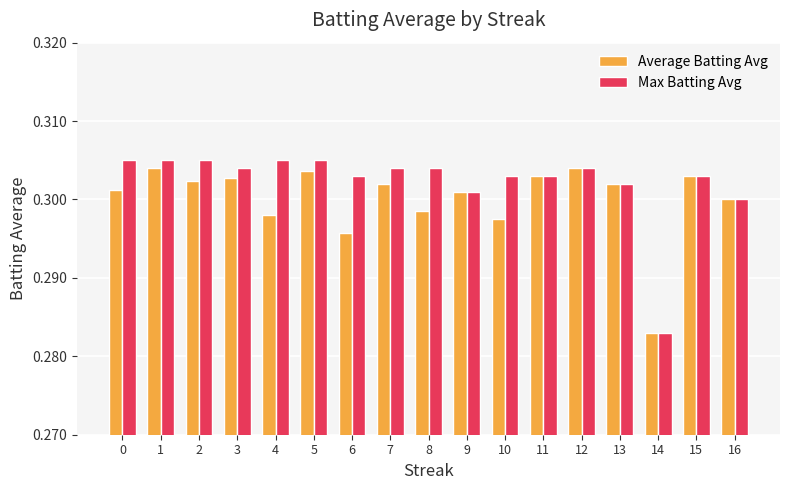

Is it true that Max Batting Avg equals 0.3 at 12?

True